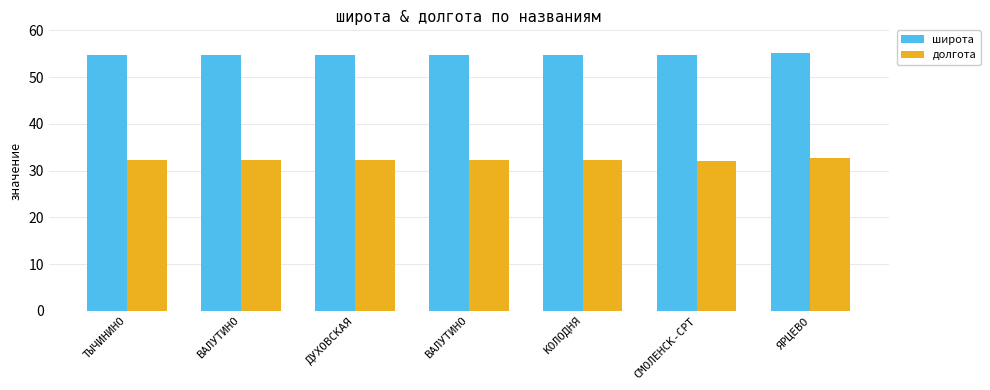

Count the number of data series in this chart.

2